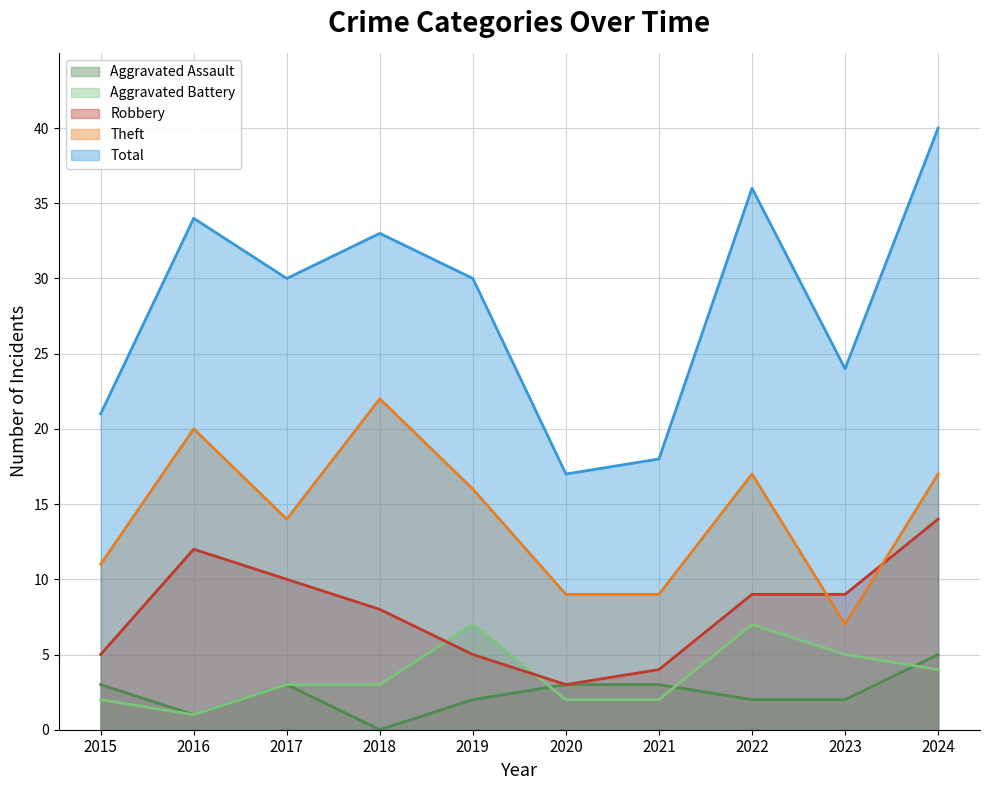

What is the sum of the Total values at 2023 and 2021?

42